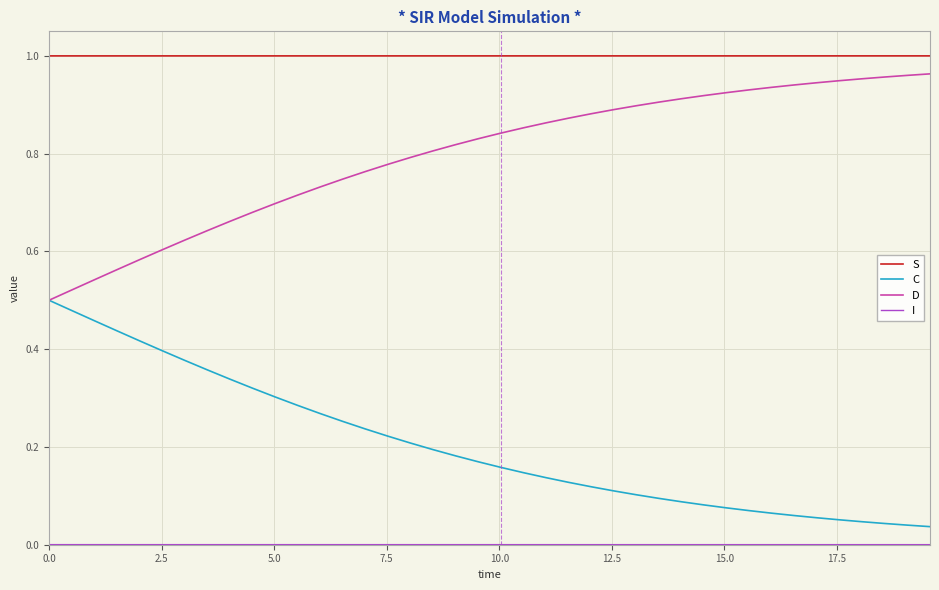

True or false: S and C cross at least once.

False